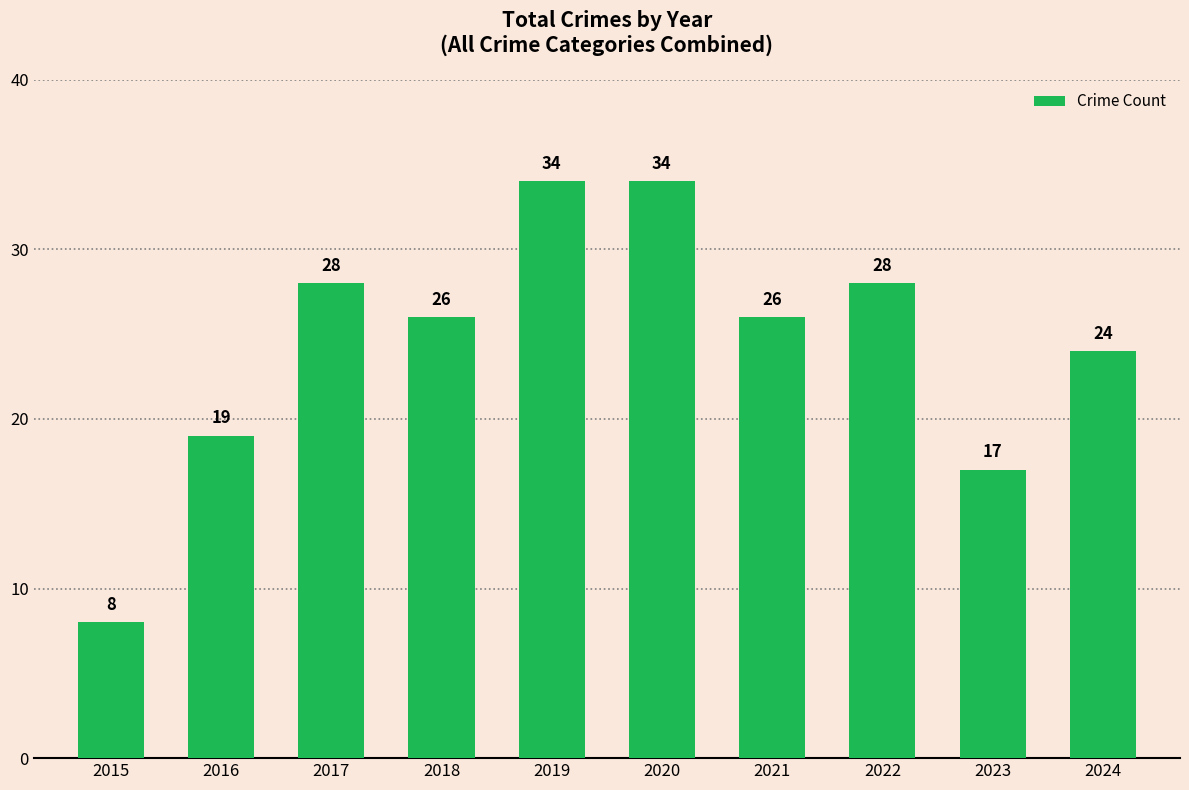

What is the difference between the maximum and minimum values?

26